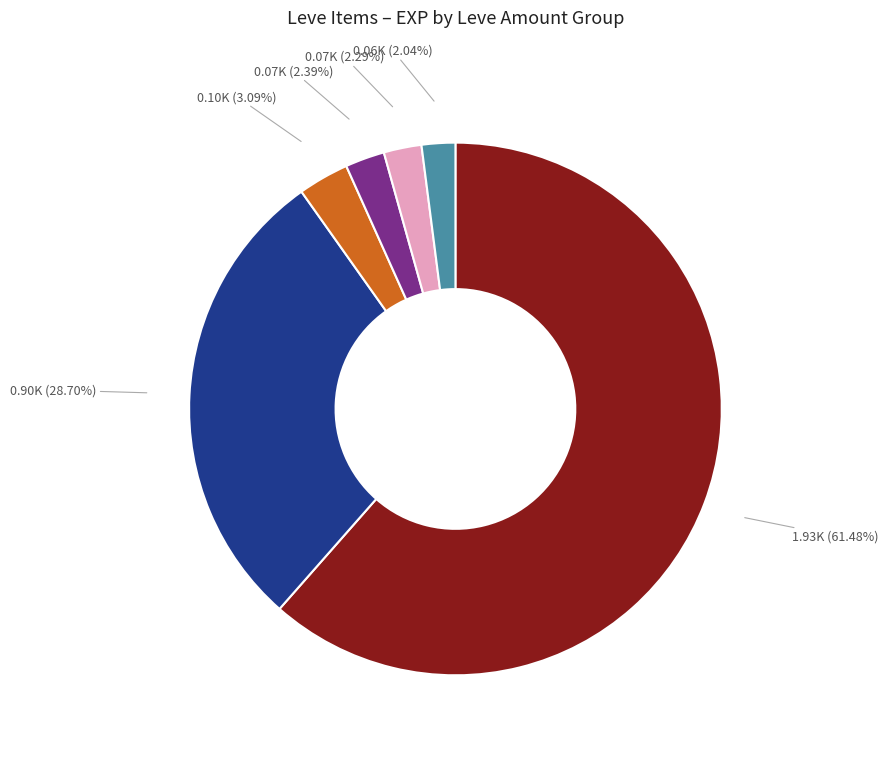

Is there any slice that represents more than half of the pie?

Yes